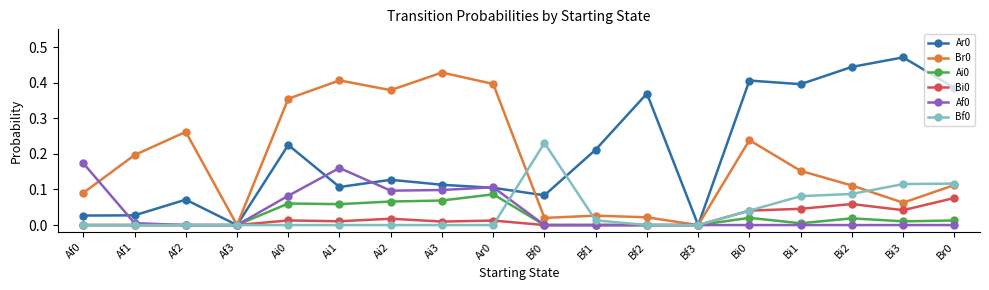

Is this an area chart (filled region under the line)?

No